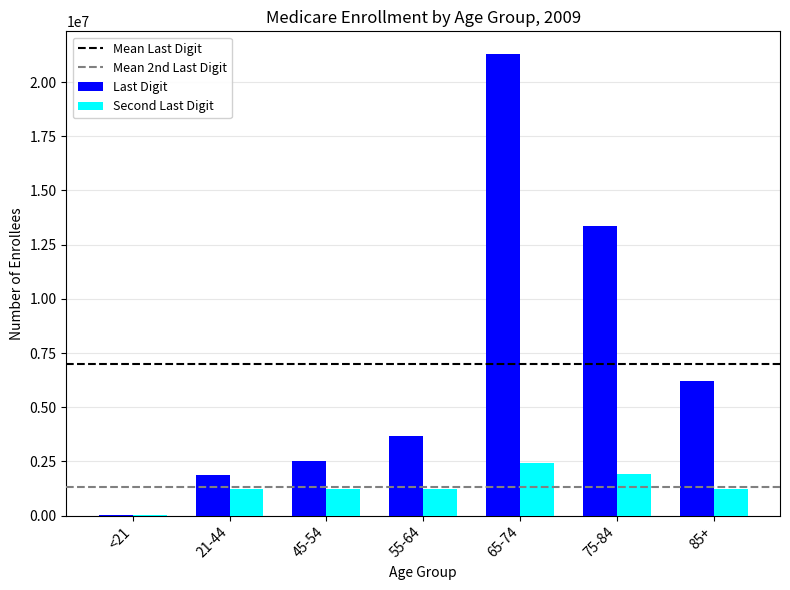

At which category is the sum across all series the highest?

65-74